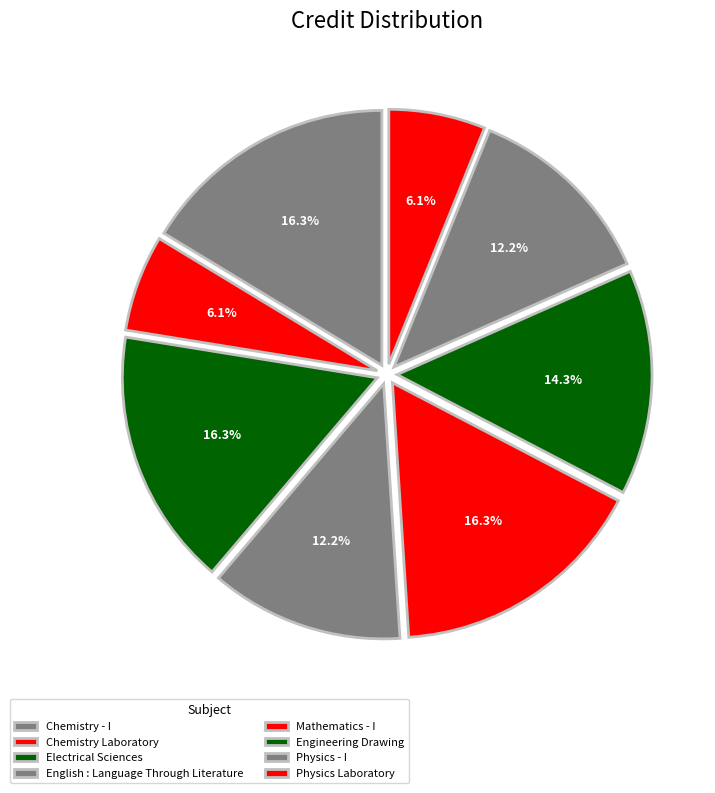

How many slices are in this pie chart?

8